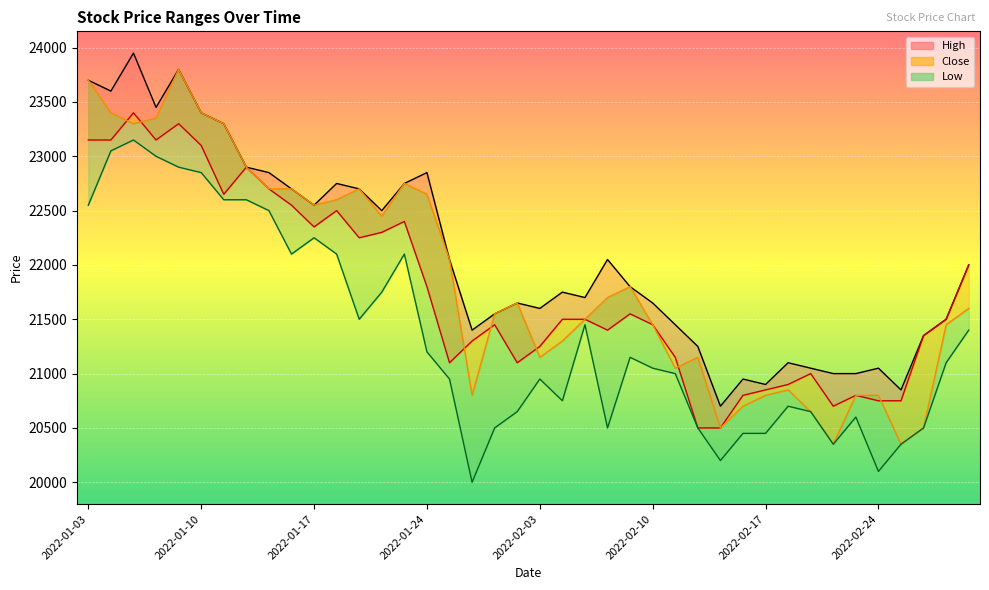

How many data points in Close are less than 21500?

19